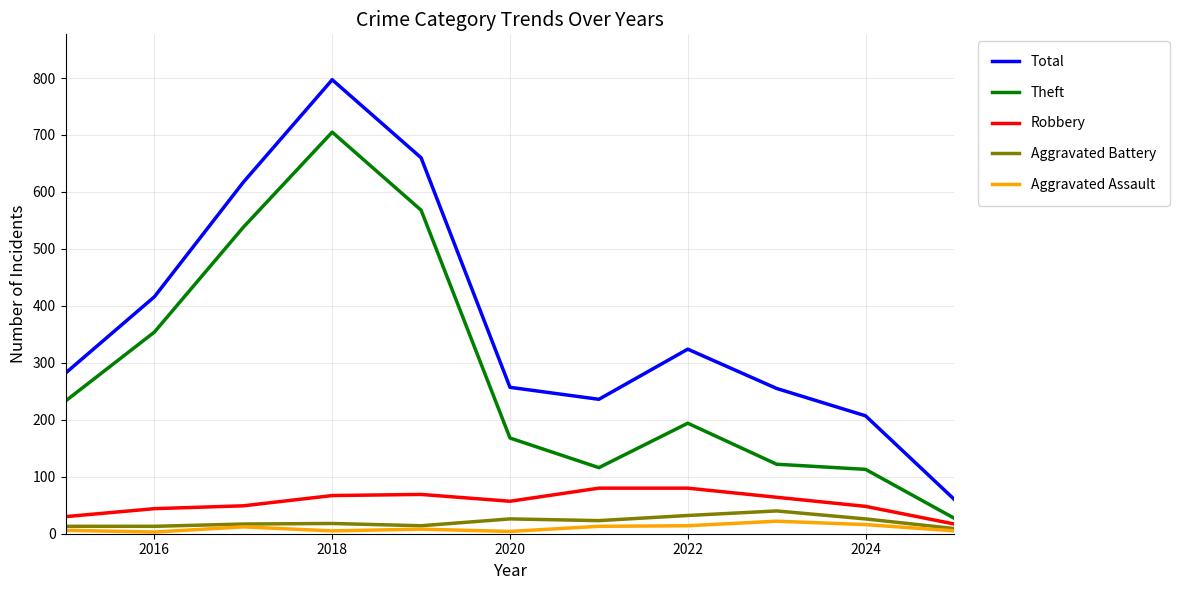

How many lines are shown in the chart?

5